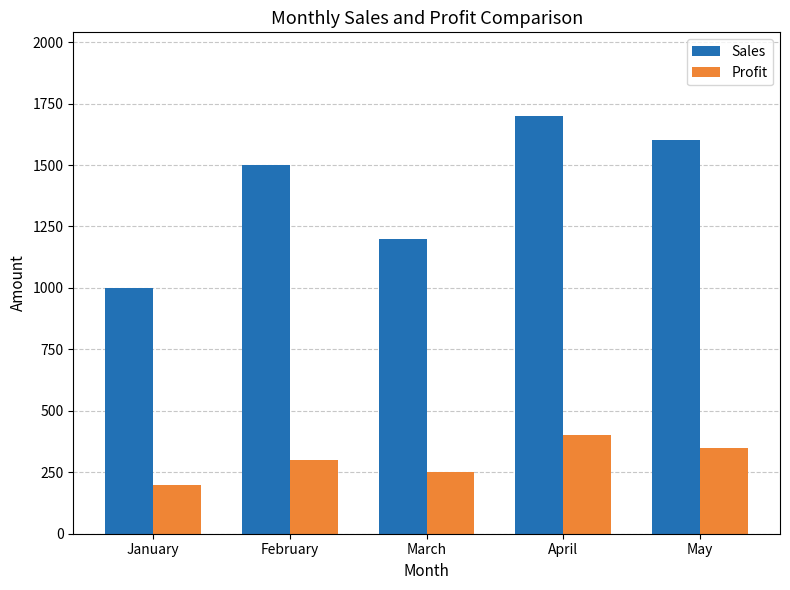

What is the maximum value for Profit?

400